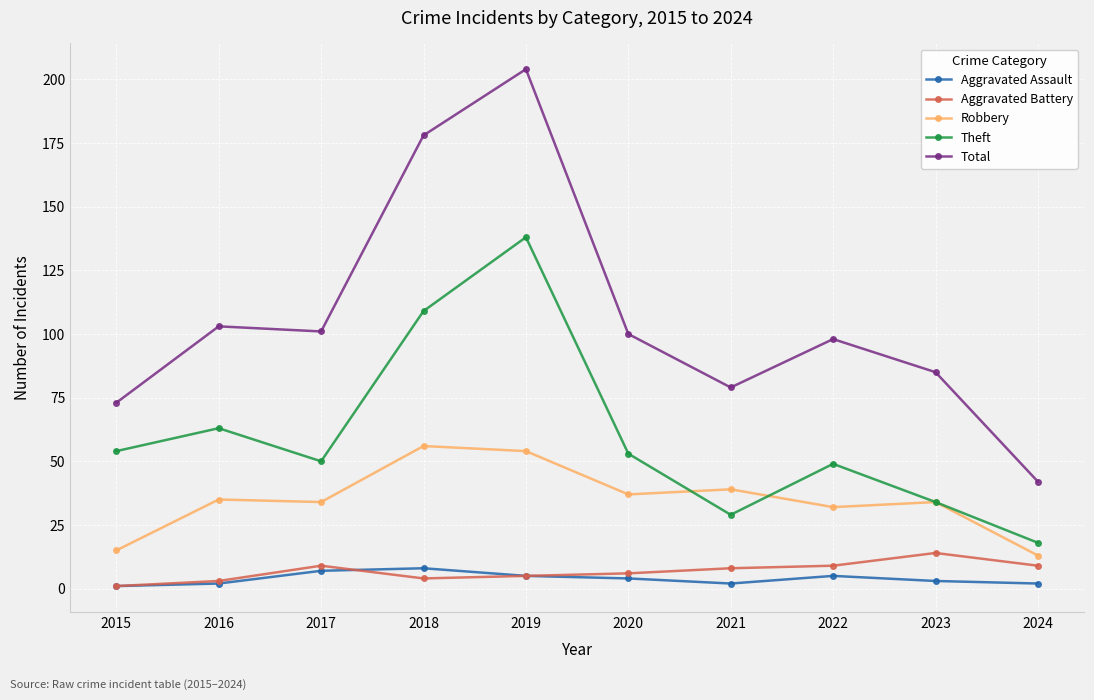

At which category is the sum across all series the highest?

2019